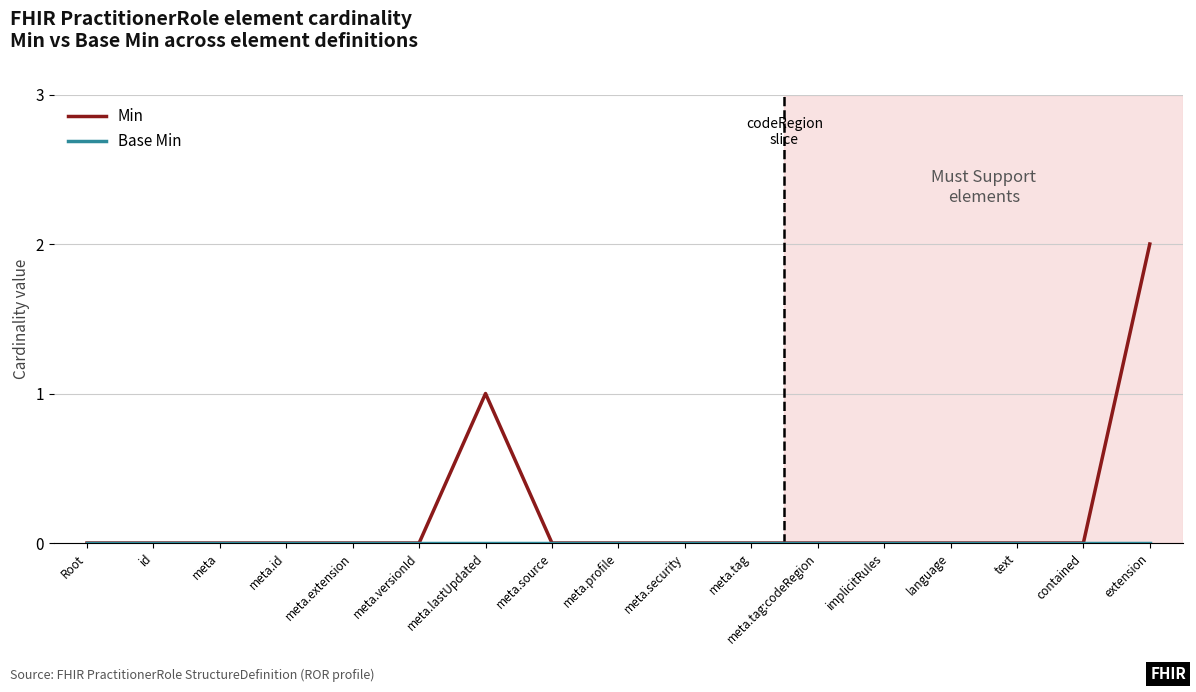

What position from the left is meta.source?

8